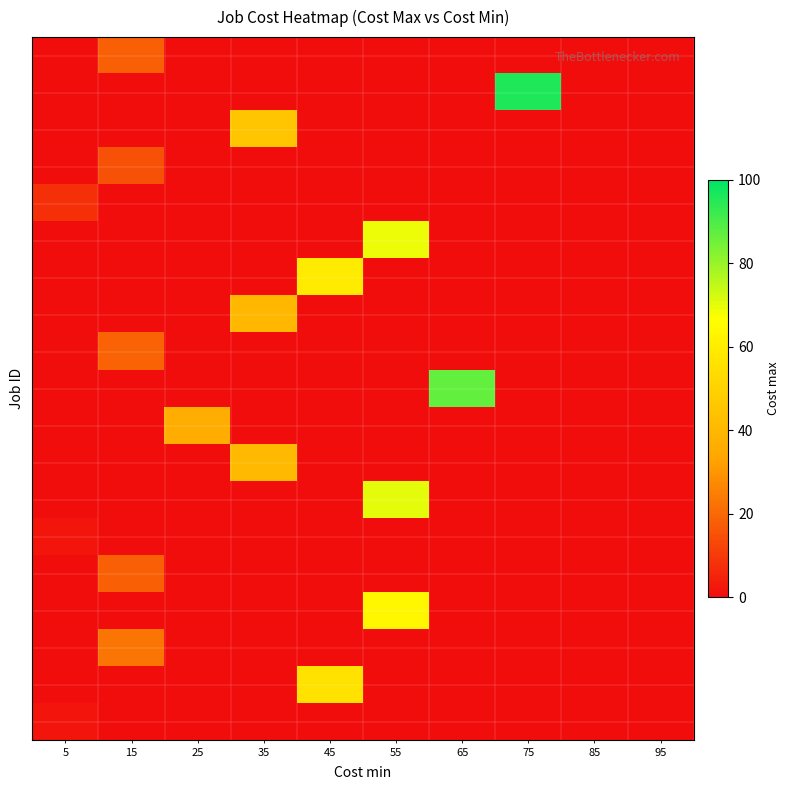

How many categories are shown in the chart?

10